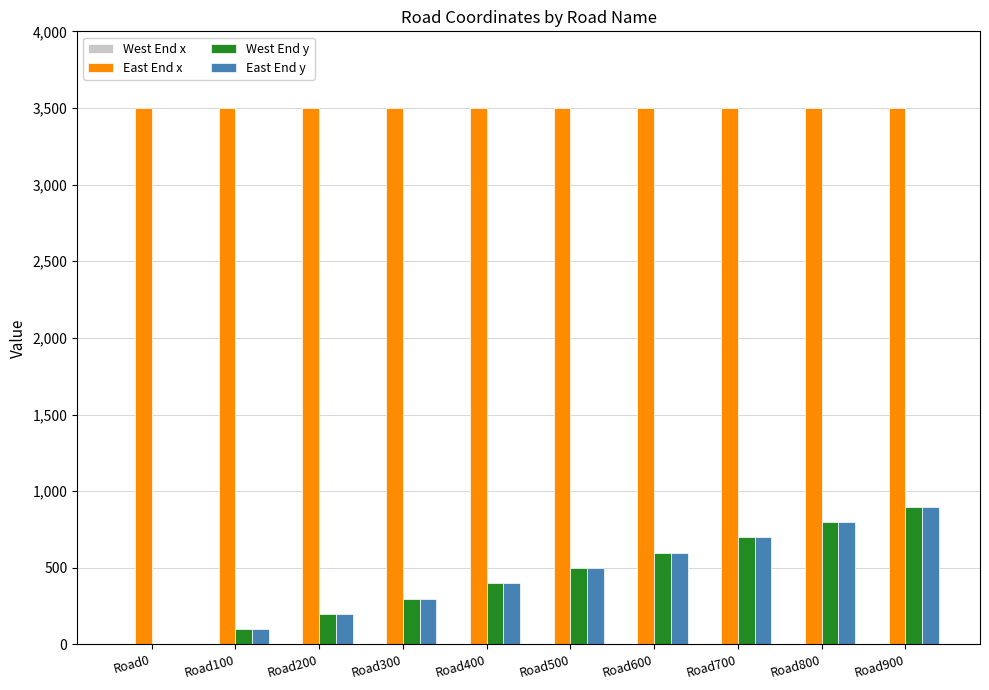

Is the value of East End y at Road300 greater than the value of West End y at Road900?

No